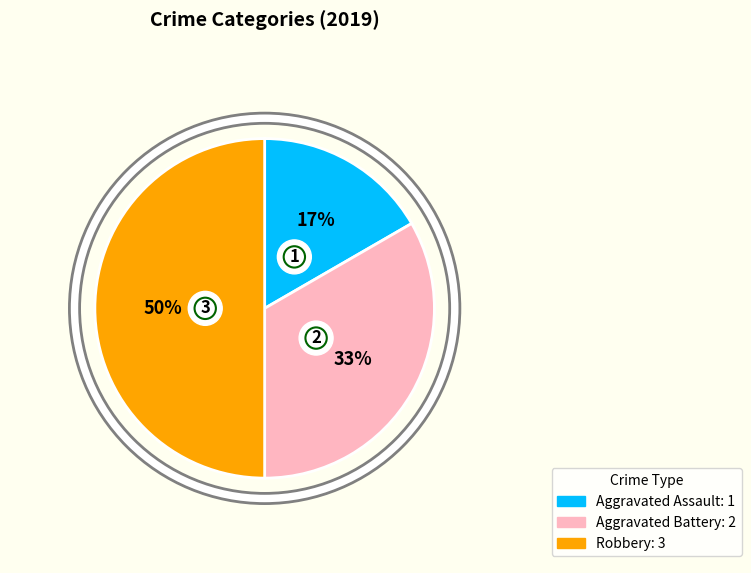

To the nearest percent, what portion does Aggravated Assault represent?

17%